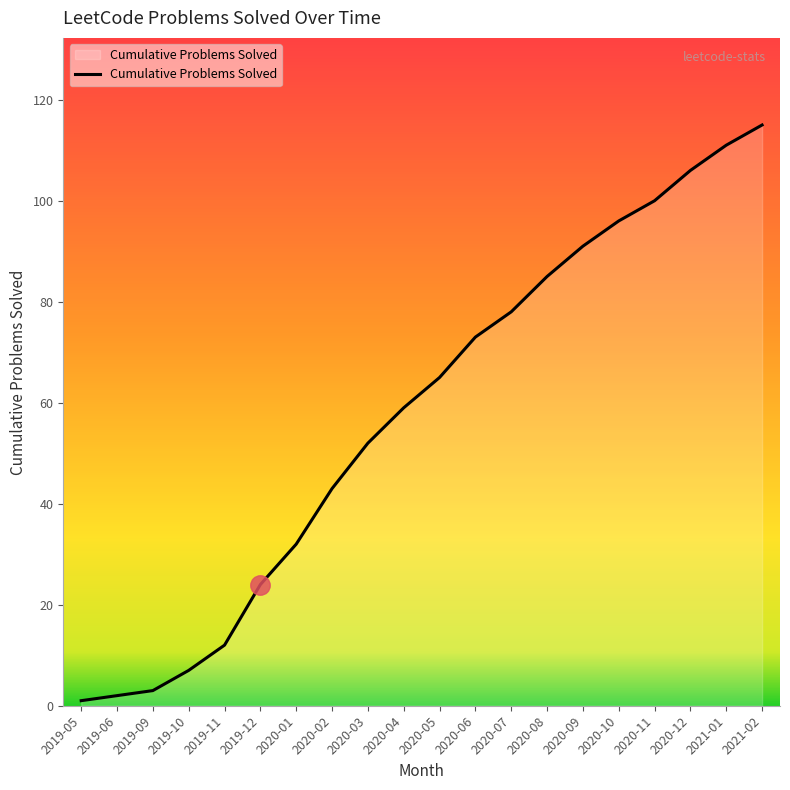

Where is the data nearest to the value 58?

2020-04